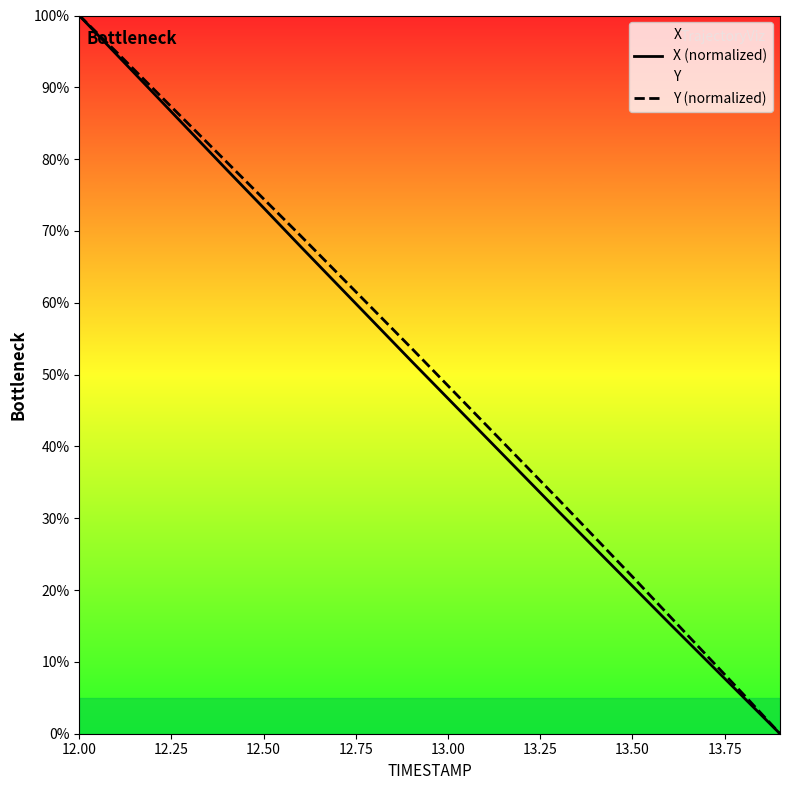

Which series has the largest range (max minus min)?

X (normalized)